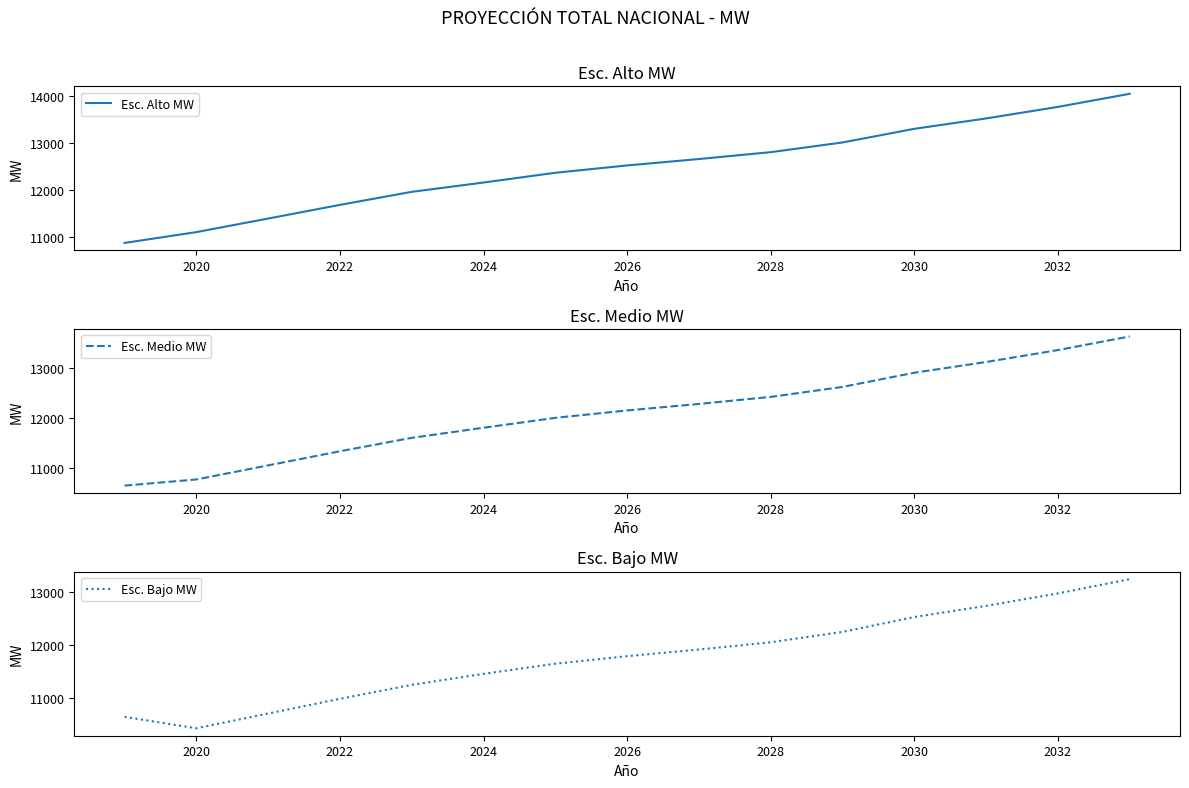

Is it true that Esc. Alto MW equals 6096.2 at 2024?

False